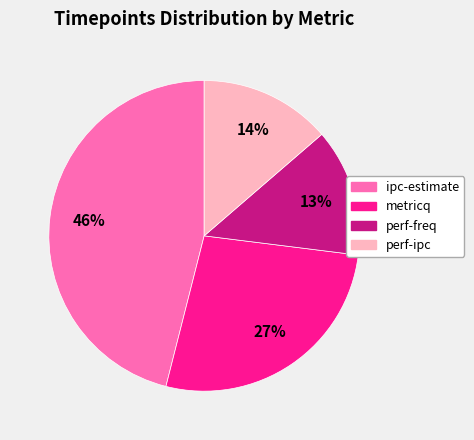

Is it true that perf-freq is 13% of the pie?

True